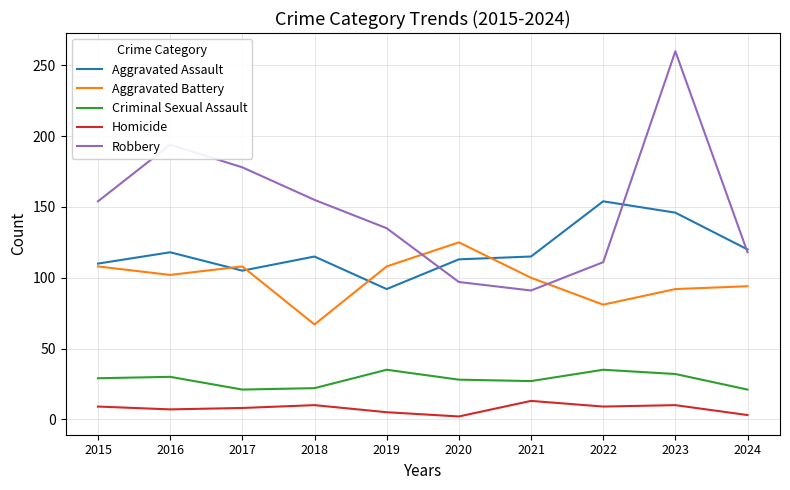

List the series in order of their peak value, highest first.

Robbery, Aggravated Assault, Aggravated Battery, Criminal Sexual Assault, Homicide